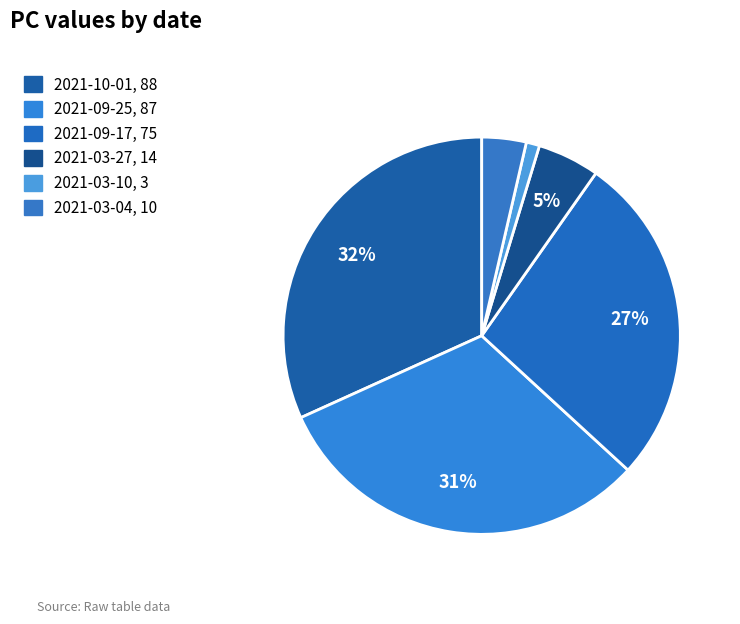

How many segments does this pie chart have?

6